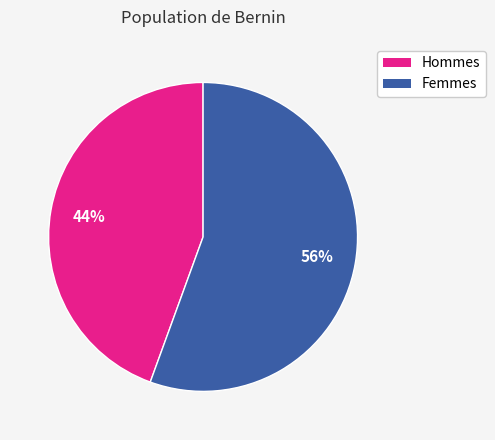

Does any single category account for the majority?

Yes